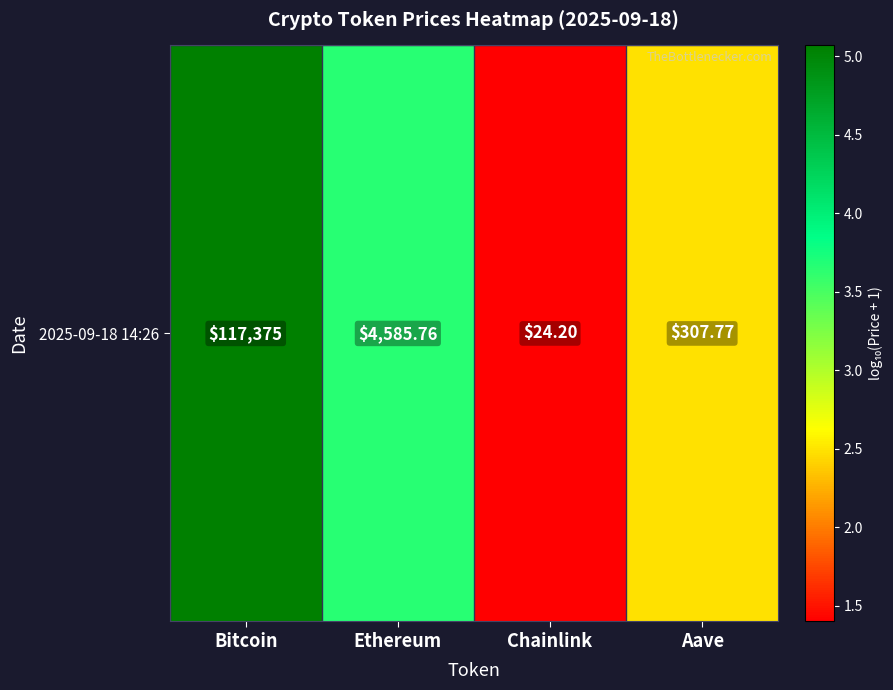

How many values exceed 3?

2